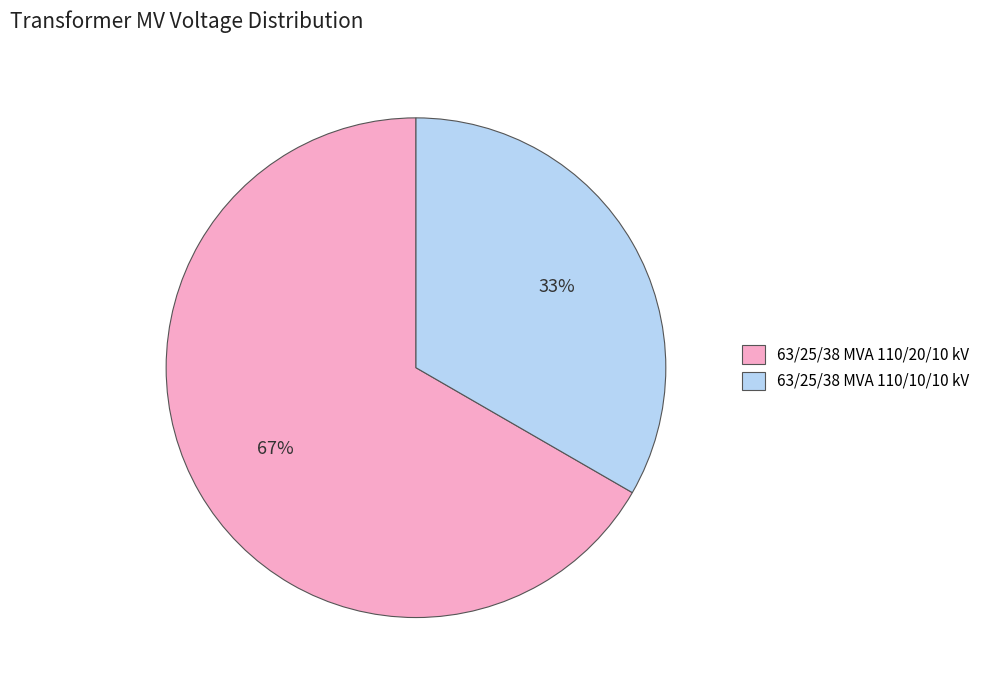

Combined, do 63/25/38 MVA 110/20/10 kV and 63/25/38 MVA 110/10/10 kV account for over 50%?

Yes